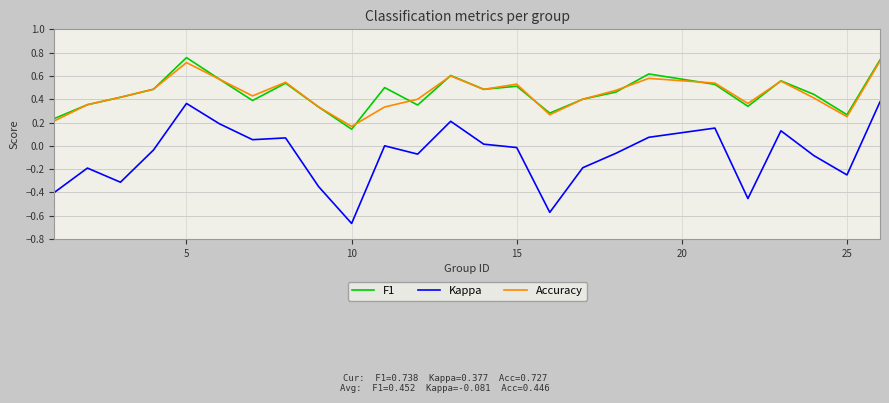

At how many categories does at least one series exceed 0?

25